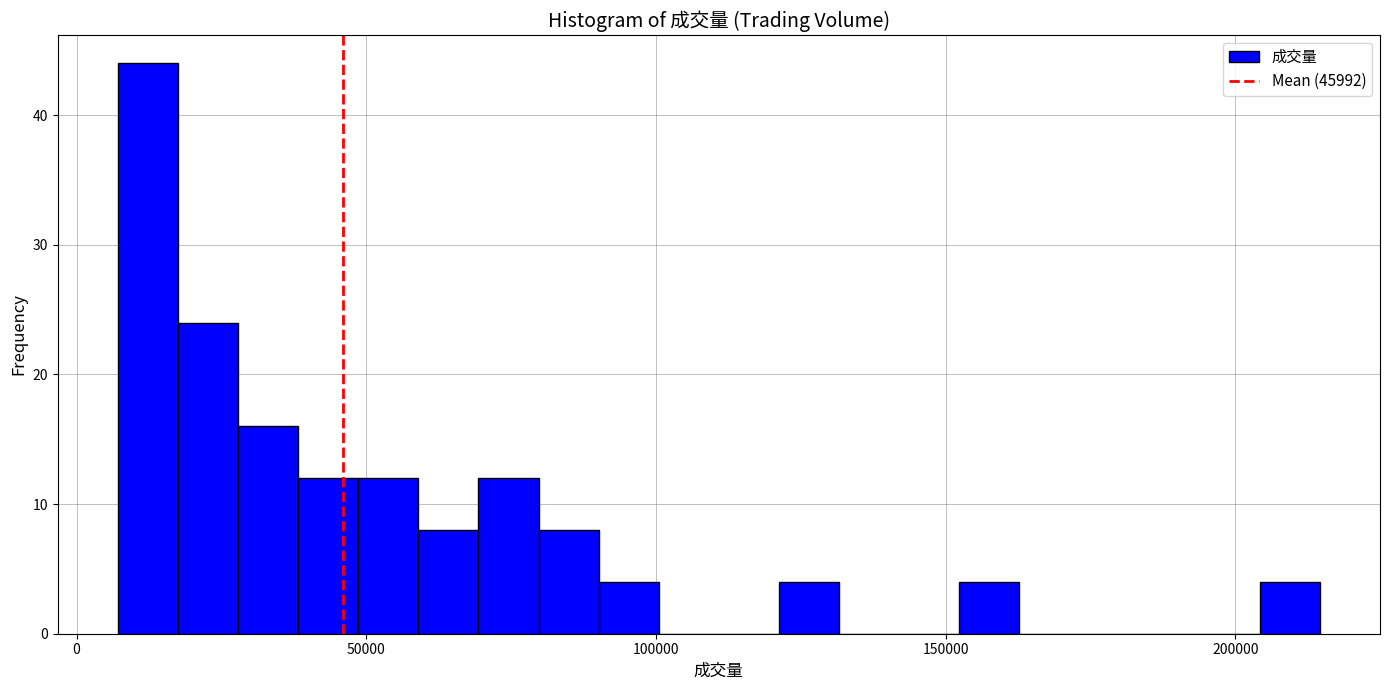

Around what value on the x-axis is the tallest bar? Give the approximate position of its centre, as read against the axis.

10000